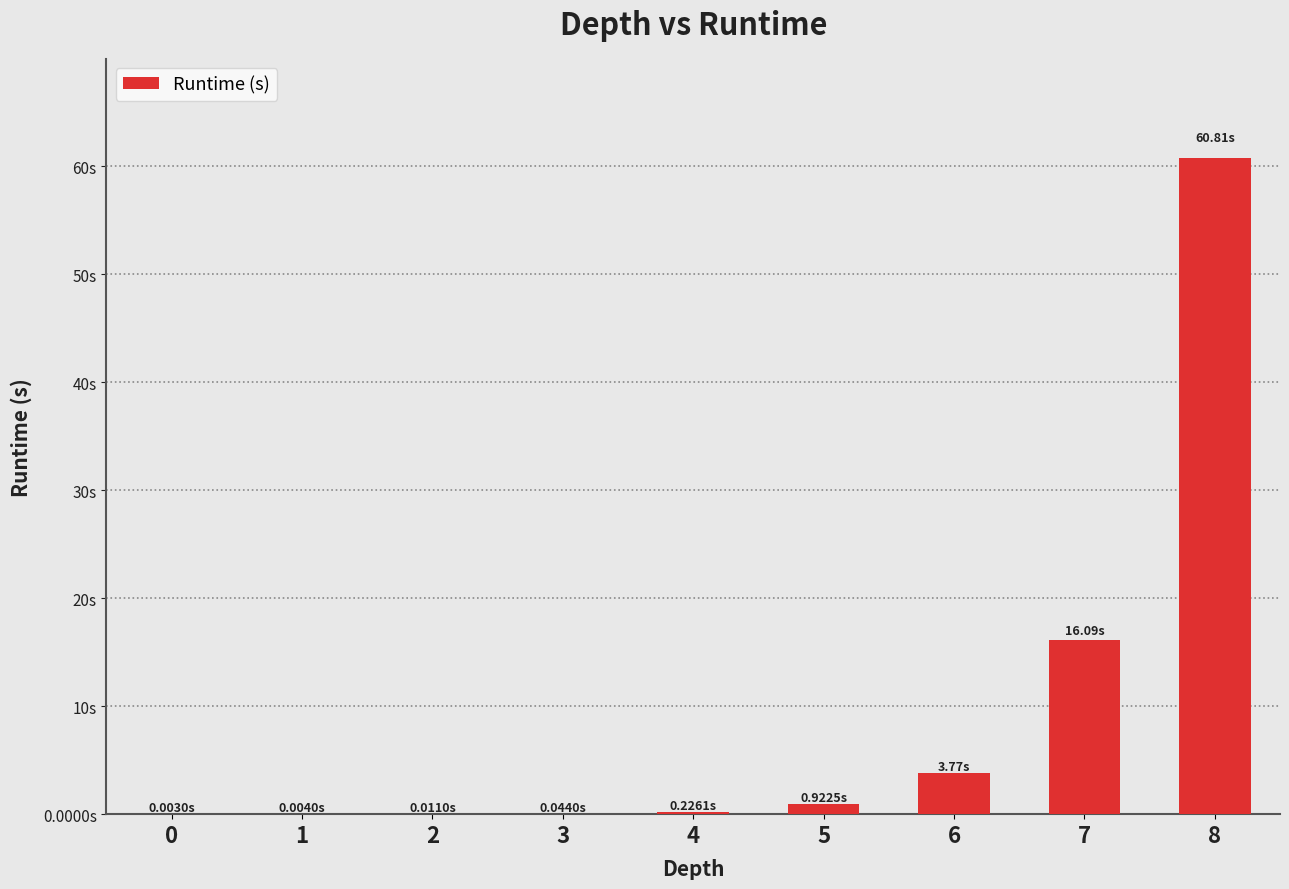

True or false: the data shows 0.4 at 4.

False